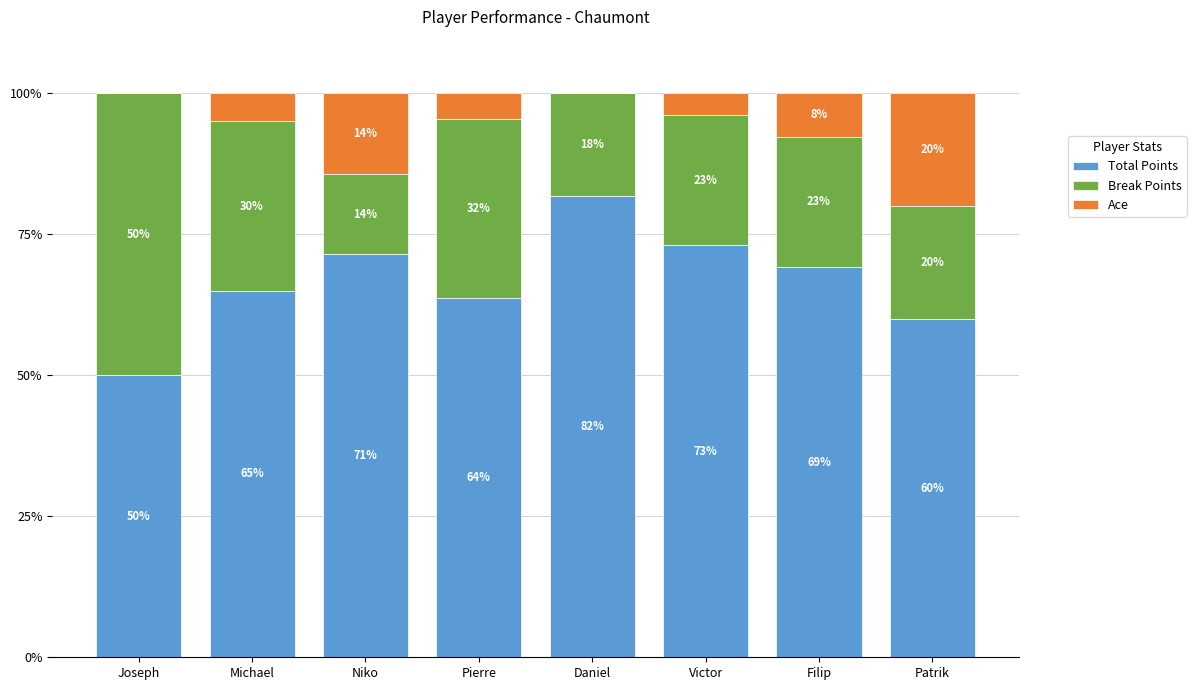

Where does the Total Points series first go above 69?

Niko